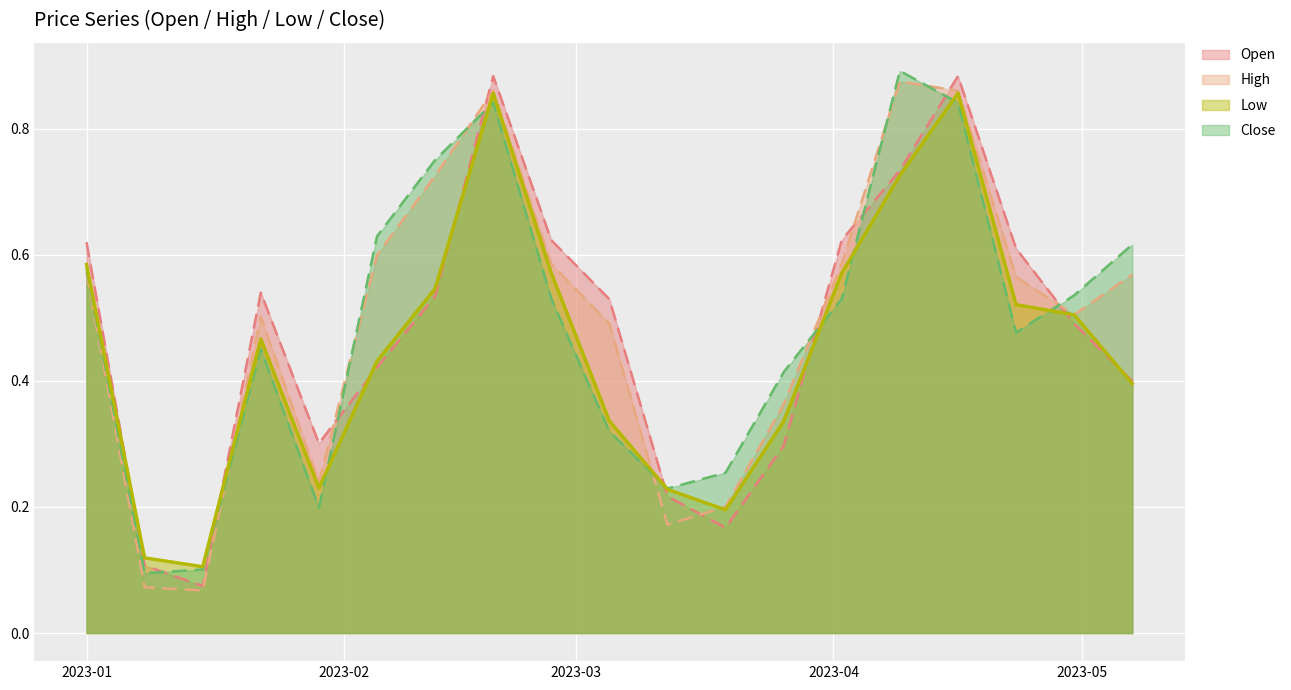

What is the label of the 18th point from the left?

2023-04-30